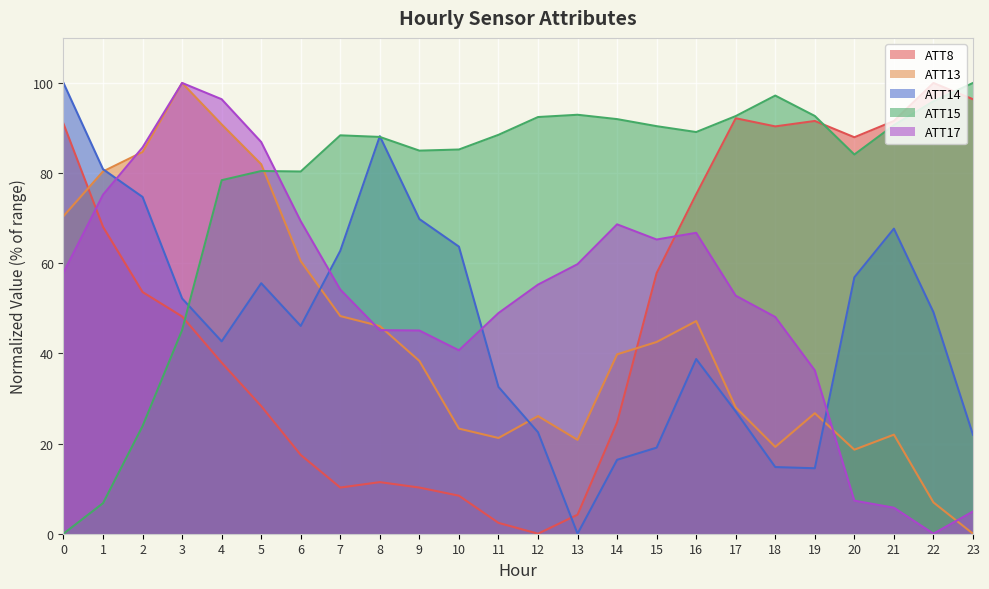

Which series ends up on top after the final intersection of ATT17 and ATT15?

ATT15